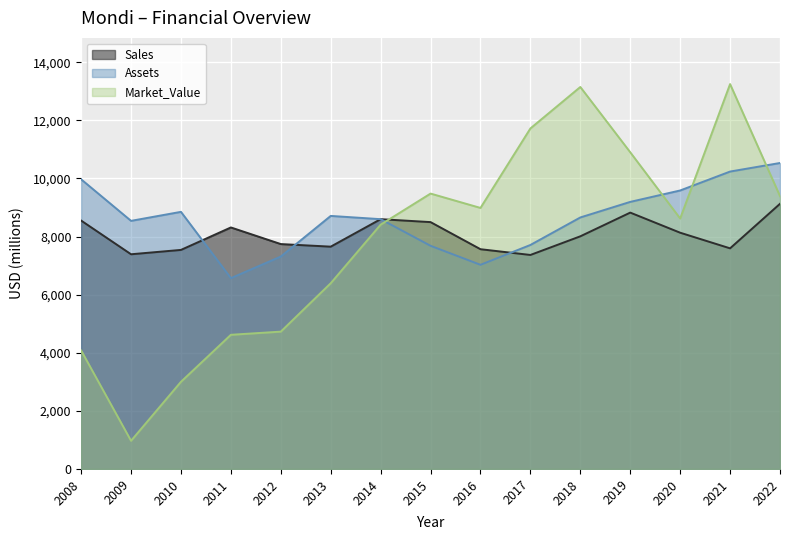

What is the total value across all series at 2009?

16900